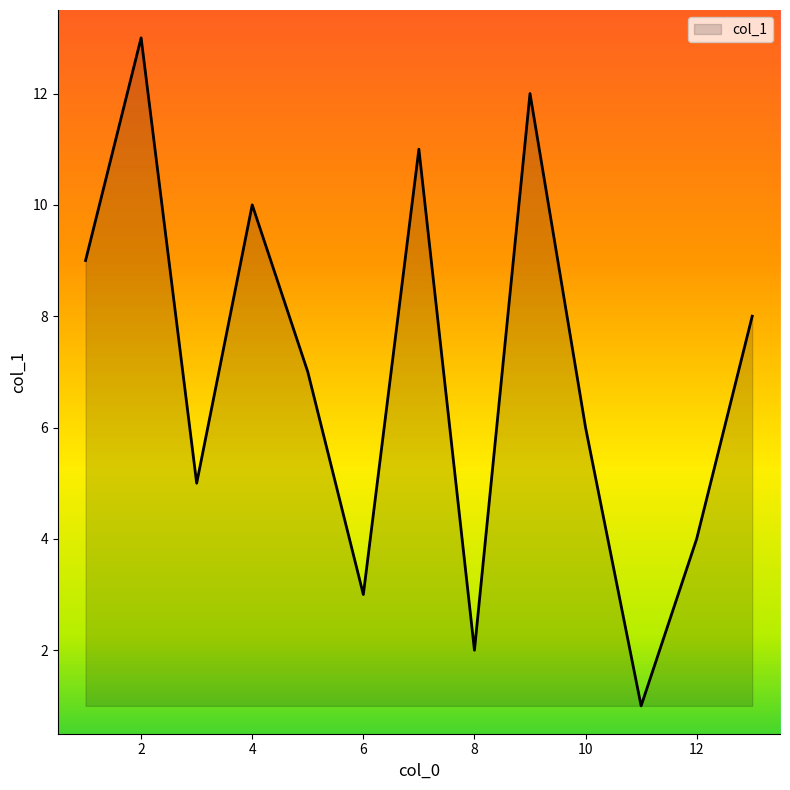

How many categories are shown in the chart?

13